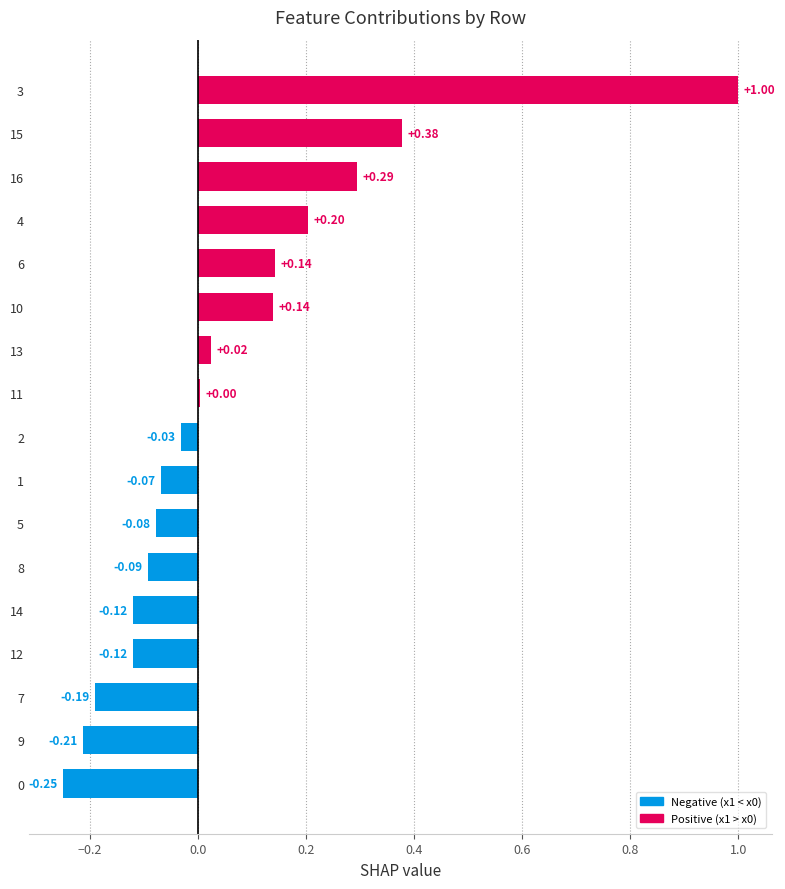

Are the bars grouped side by side (vs. stacked)?

No